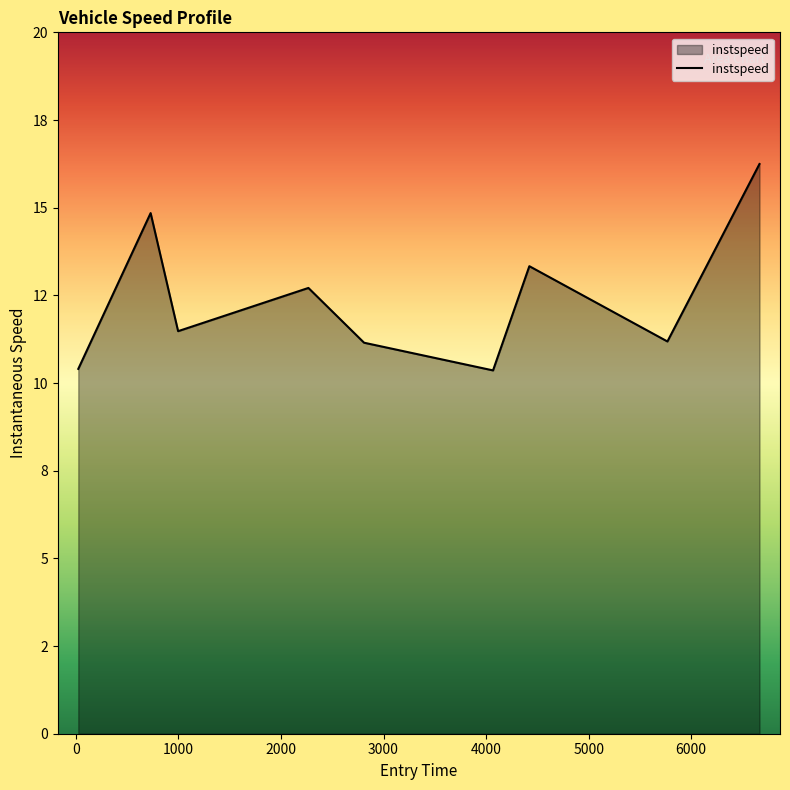

At which category does the chart reach its minimum across all series?

4000